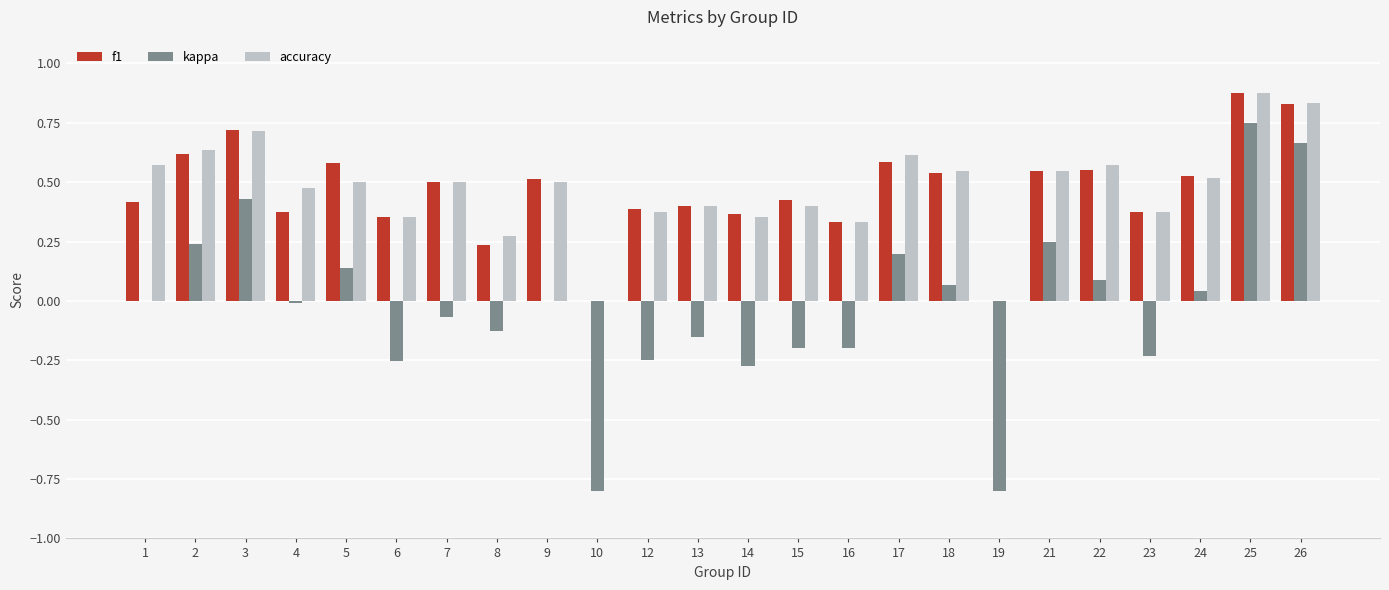

What is the sum of all f1 values?

11.1